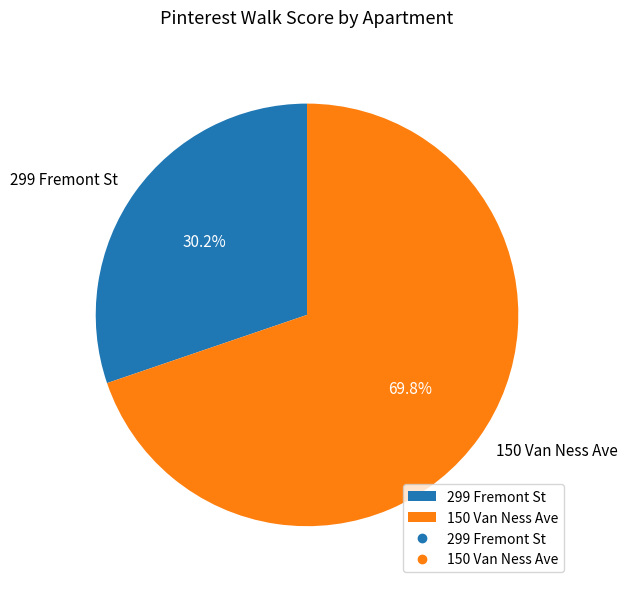

To the nearest percent, what portion does 150 Van Ness Ave represent?

70%